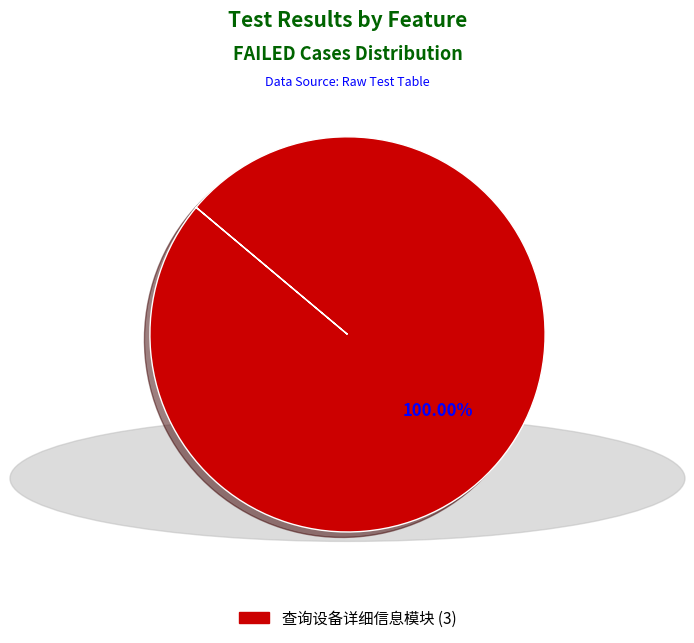

Is there any slice that represents more than half of the pie?

Yes